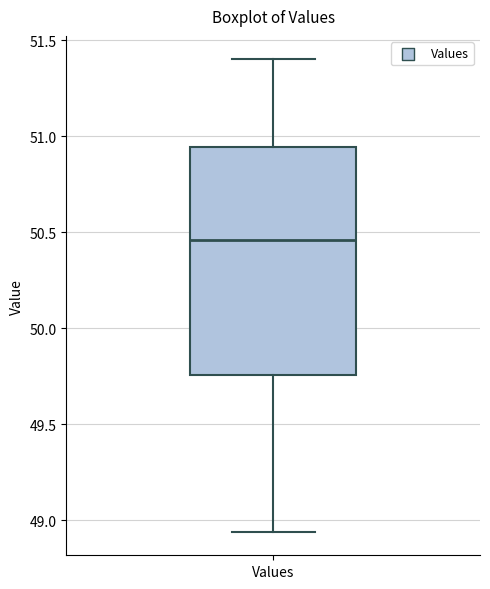

Transcribe this box plot: give where the median line is, the range the box spans, and where the two whiskers end, as read against the y-axis. The values are not printed on the chart, so give them approximately, as read against the axis.

median 50.45, box 49.75 to 50.95, whiskers 48.95 to 51.40